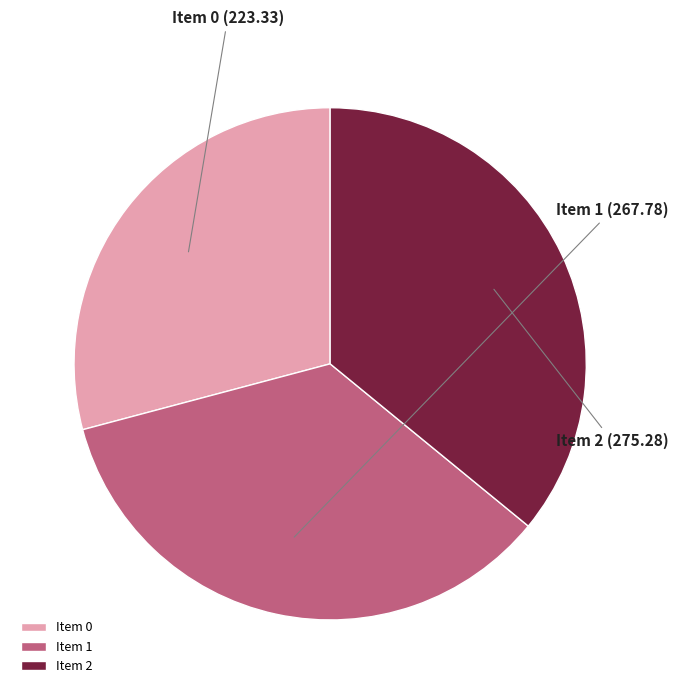

Combined, do Item 2 and Item 1 account for over 50%?

Yes